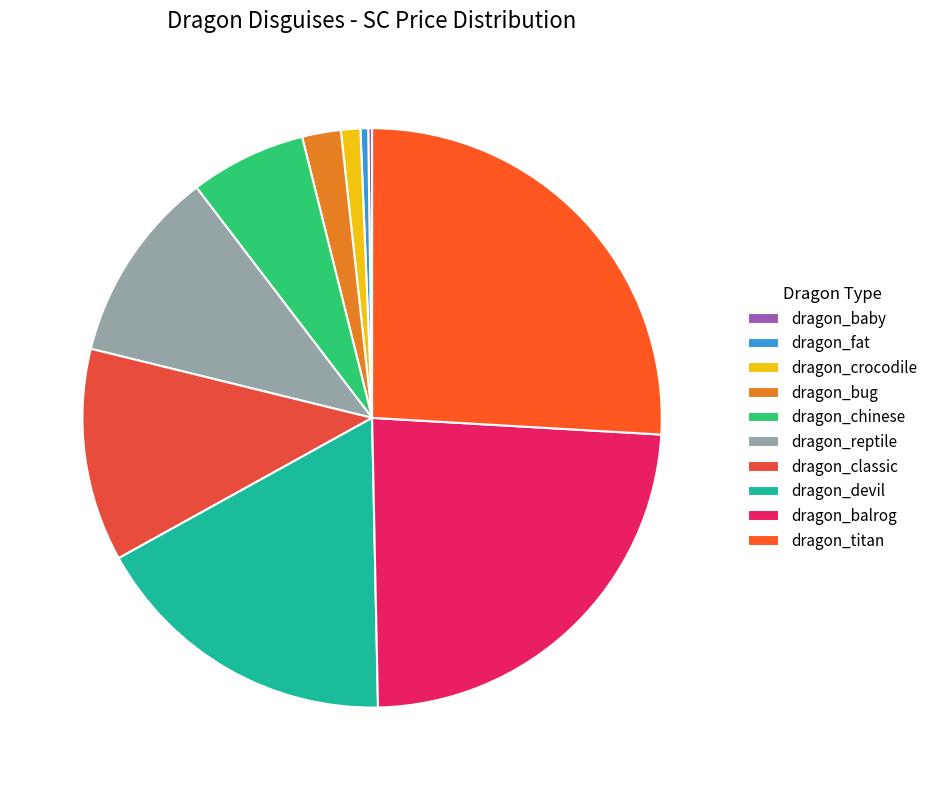

To the nearest percent, what portion does dragon_devil represent?

17%